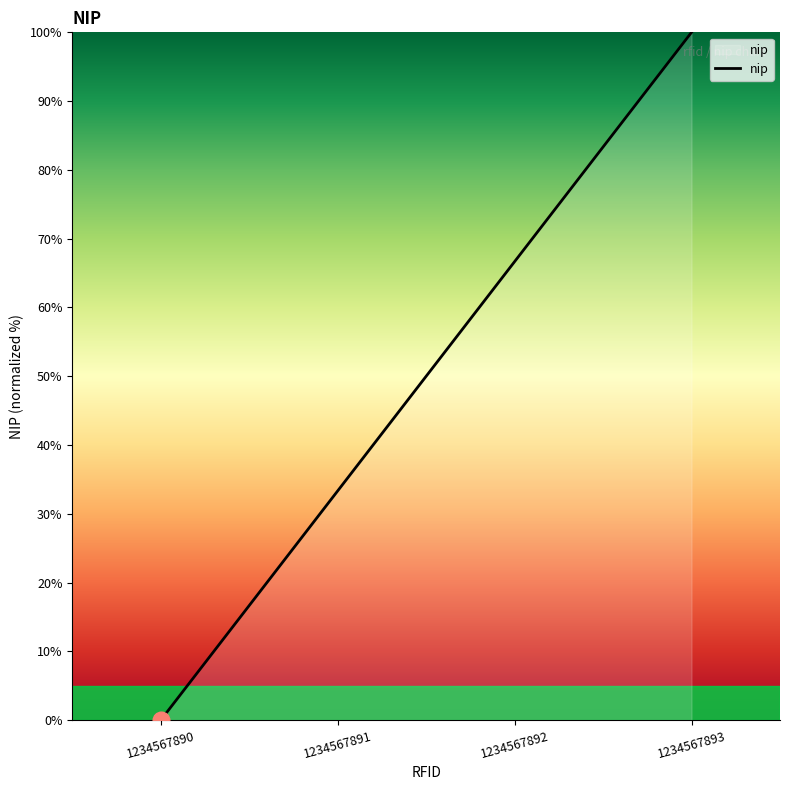

Does the chart have visible grid lines?

No